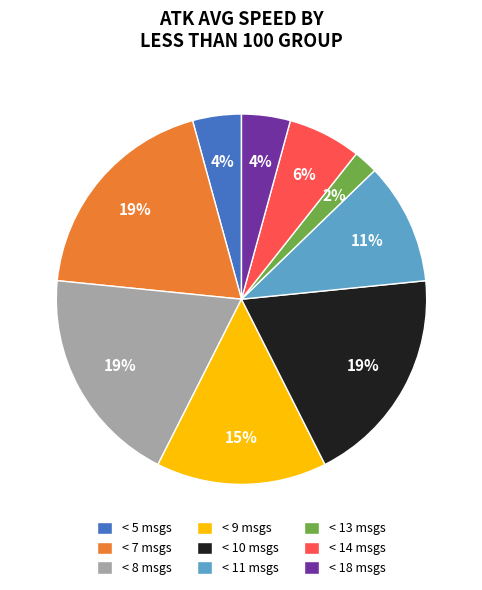

To the nearest percent, what portion does < 7 msgs represent?

19%